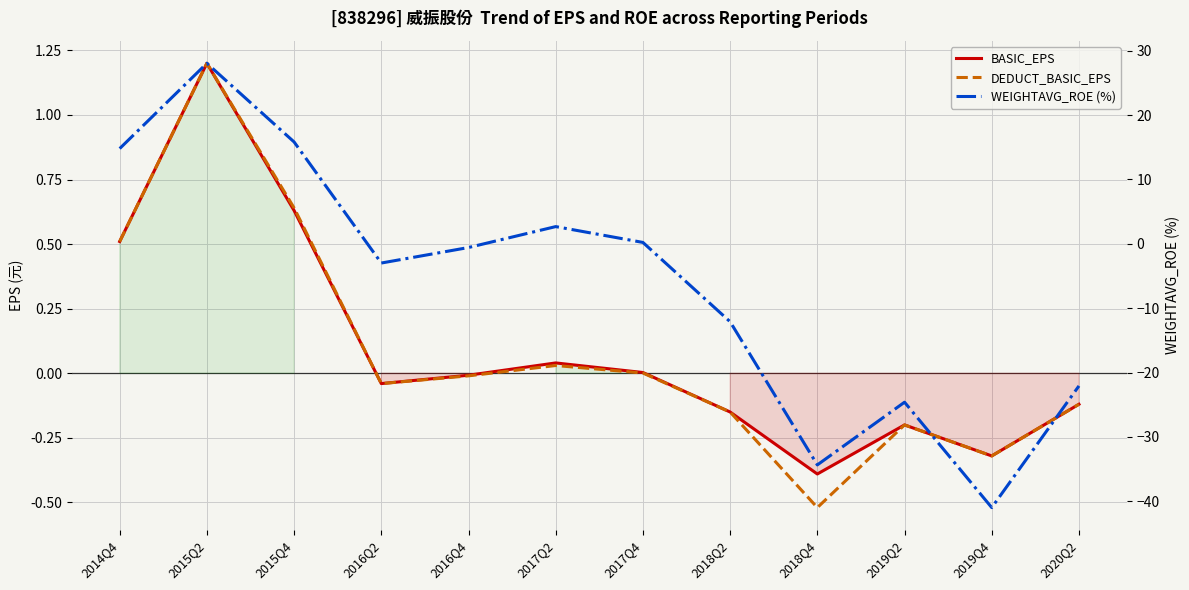

How many values in DEDUCT_BASIC_EPS are below zero?

7